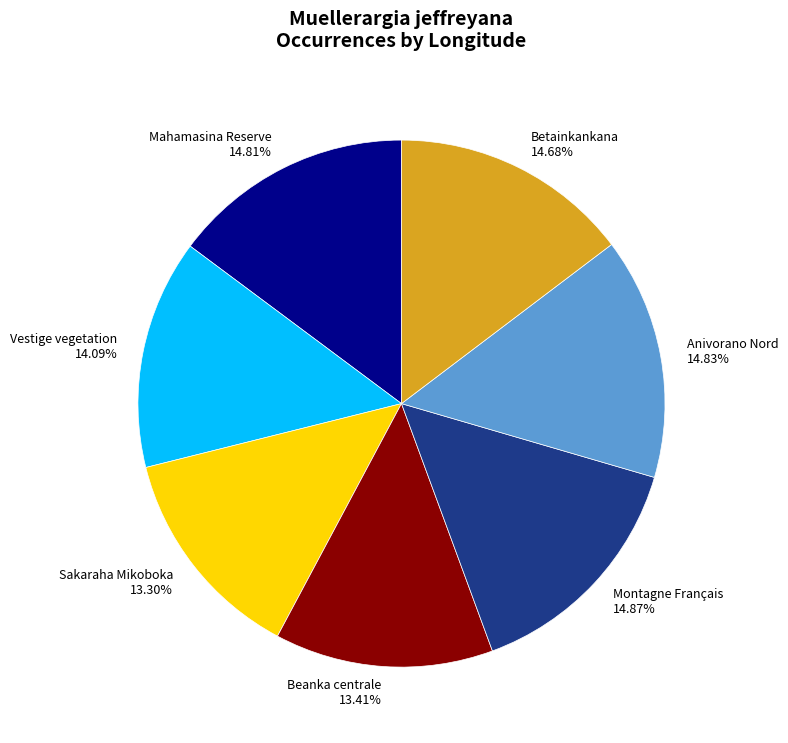

Combined, do Vestige vegetation and Anivorano Nord account for over 50%?

No